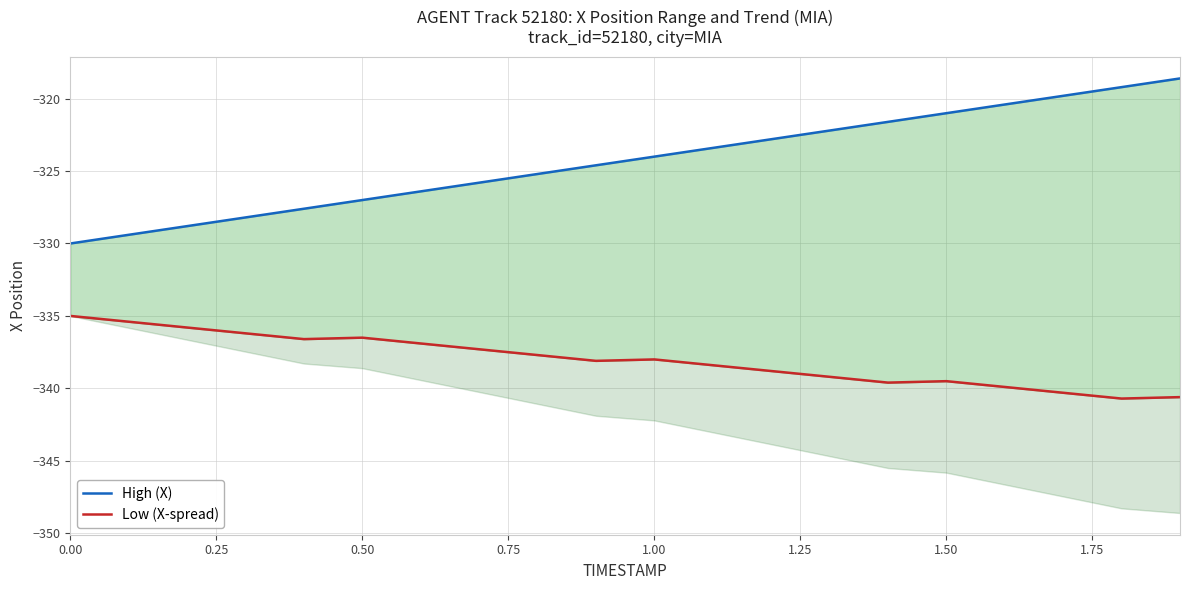

What are all the series names shown in the legend?

High (X), Low (X-spread)